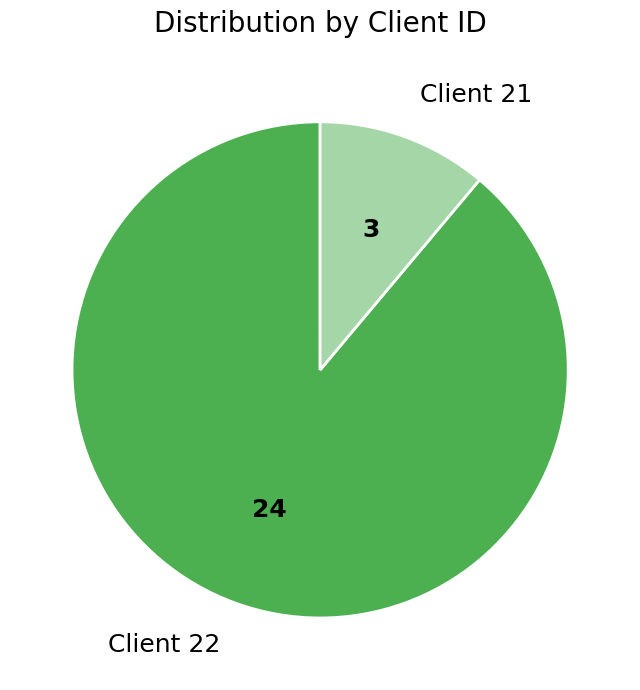

Do Client 21 and Client 22 together represent more than half of the pie?

Yes